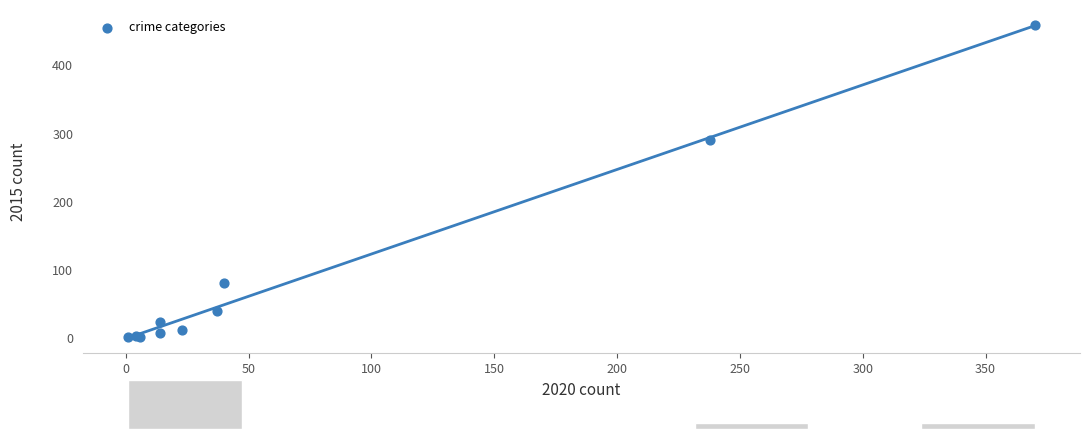

What Y value in the scatter plot is closest to 229?

290